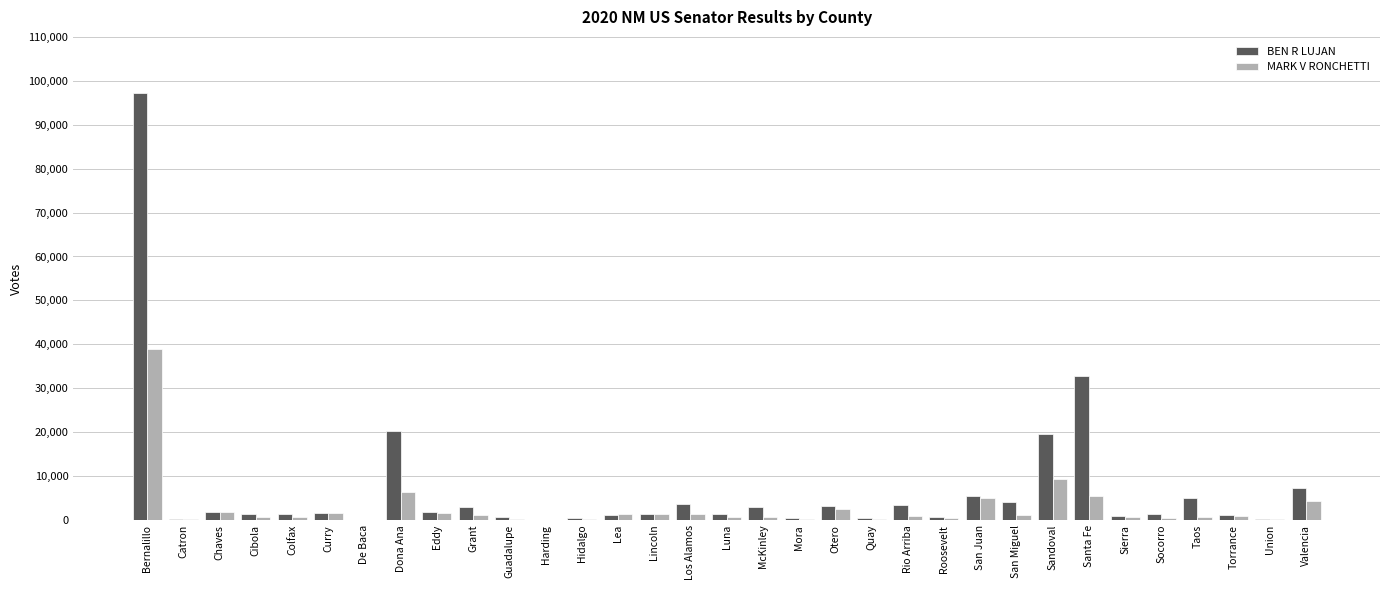

The value of MARK V RONCHETTI at San Juan is 4939. True or false?

True